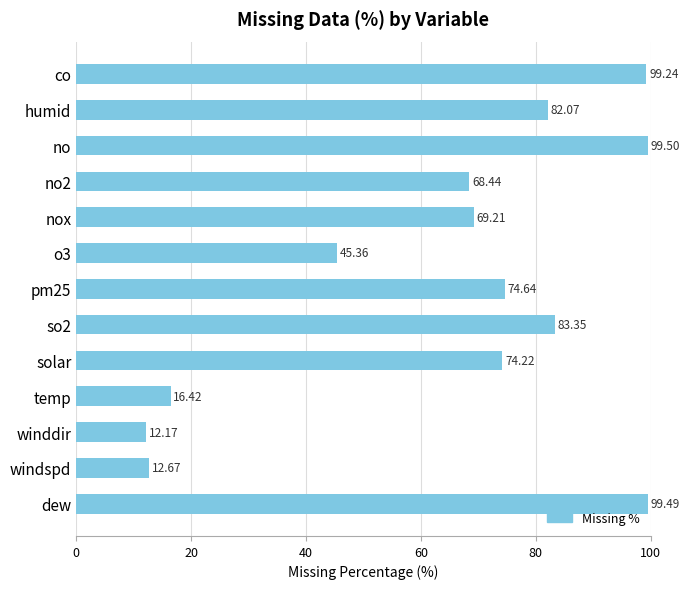

What is the ratio of the value at o3 to the value at nox?

0.7